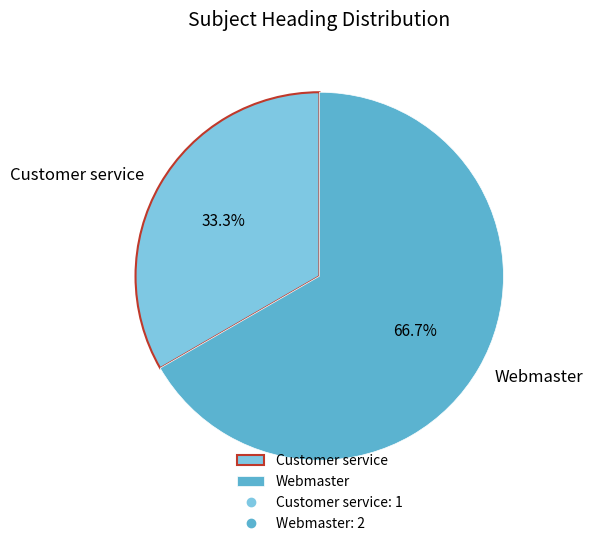

True or false: Webmaster accounts for 67% of the total.

True